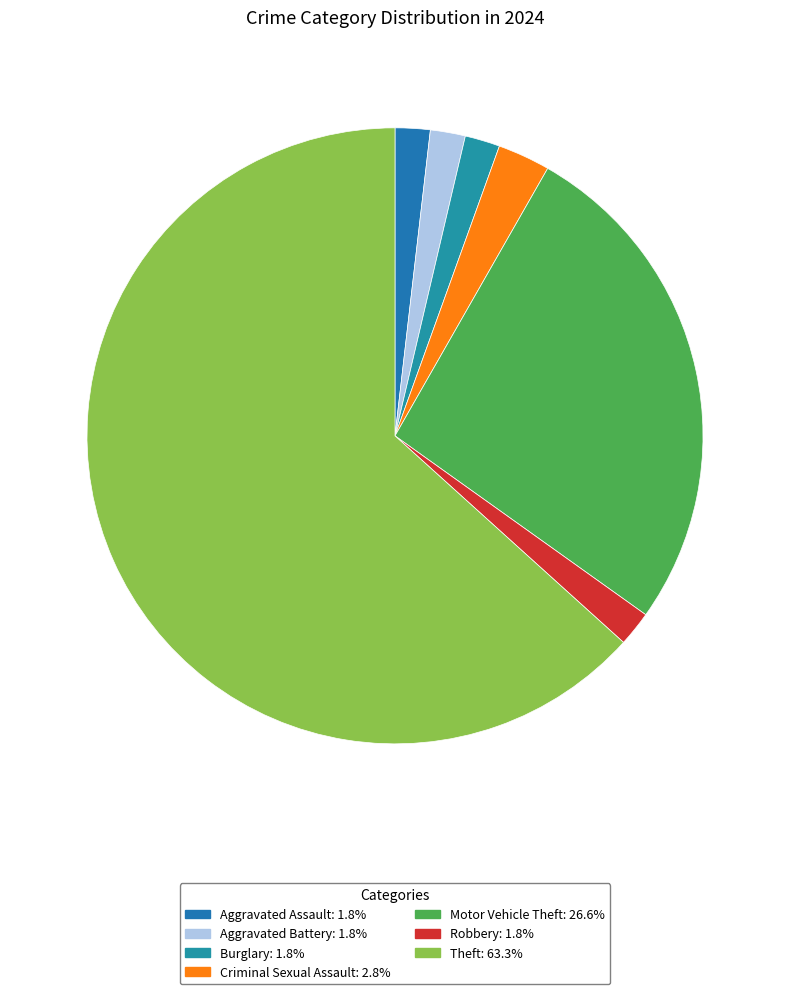

How many slices are in this pie chart?

7